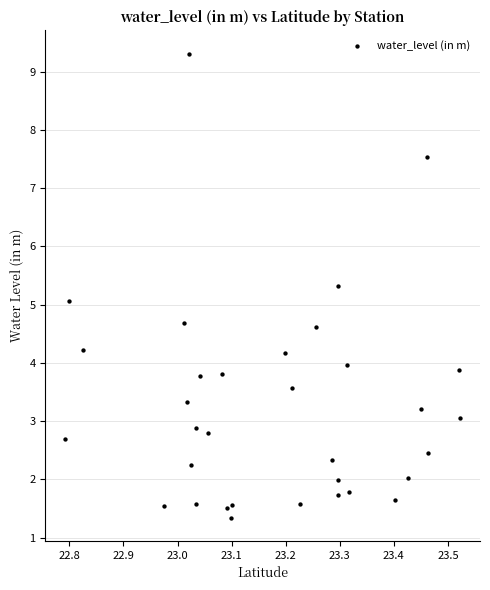

What is the range of X values (max minus min)?

0.7